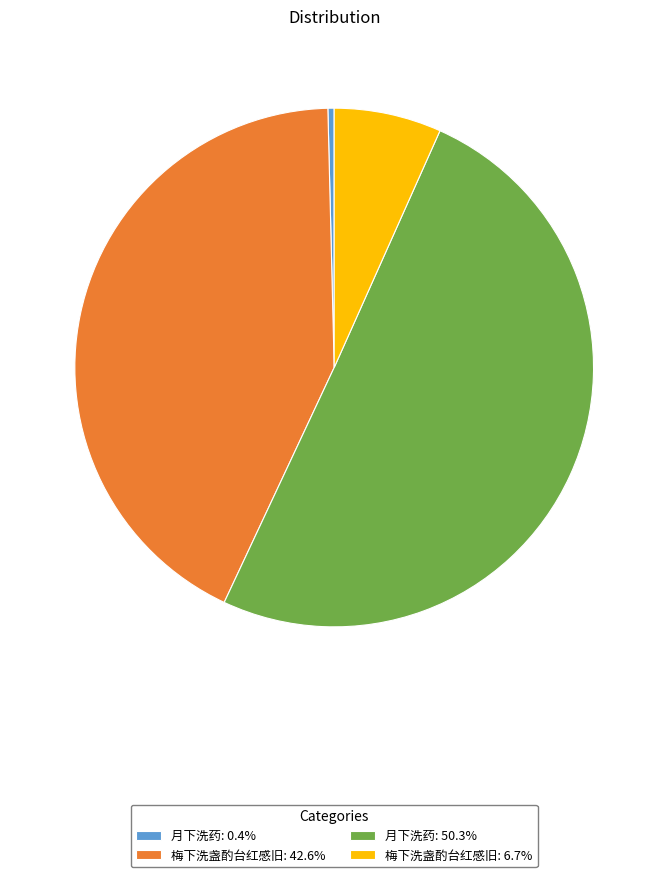

Combined, do 月下洗药: 50.3% and 梅下洗盏酌台红感旧: 6.7% account for over 50%?

Yes